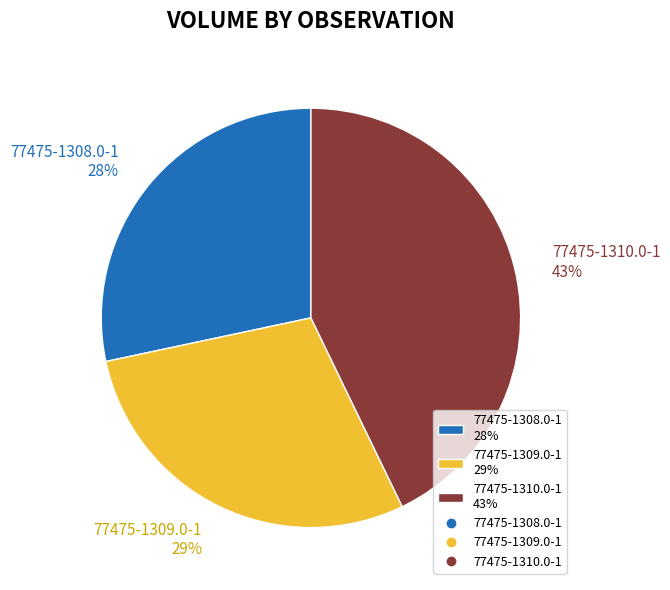

What is the ratio of the value at 77475-1309.0-1 to the value at 77475-1308.0-1?

1.0